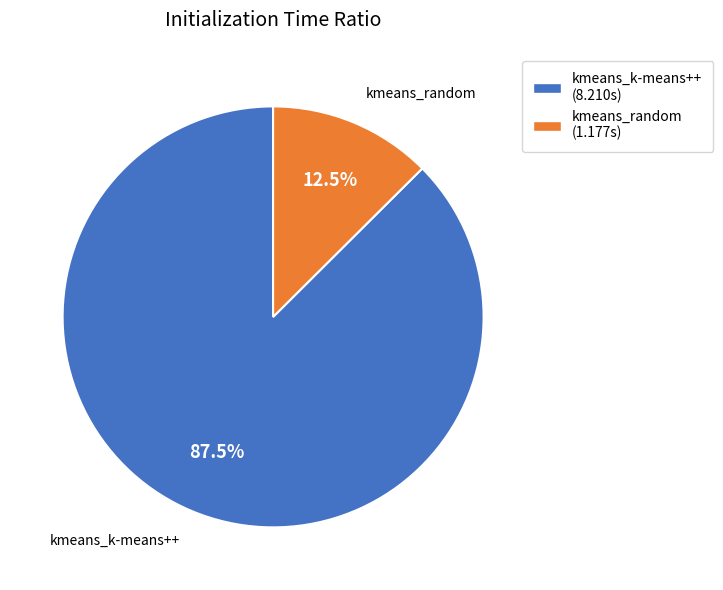

Does kmeans_random represent more than half of the total?

No